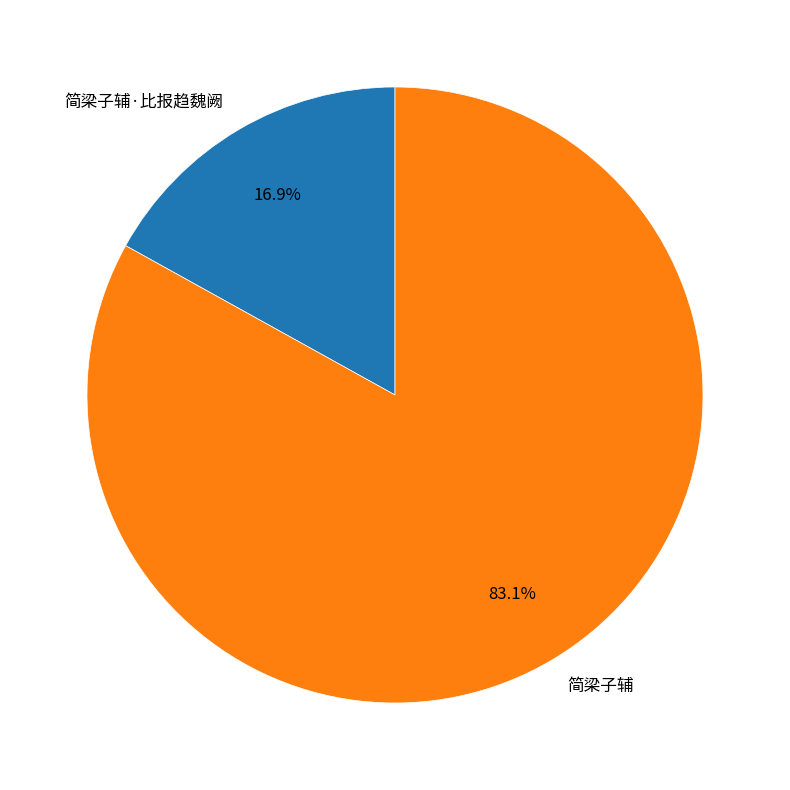

Between 简梁子辅·比报趋魏阙 and 简梁子辅, which is larger?

简梁子辅